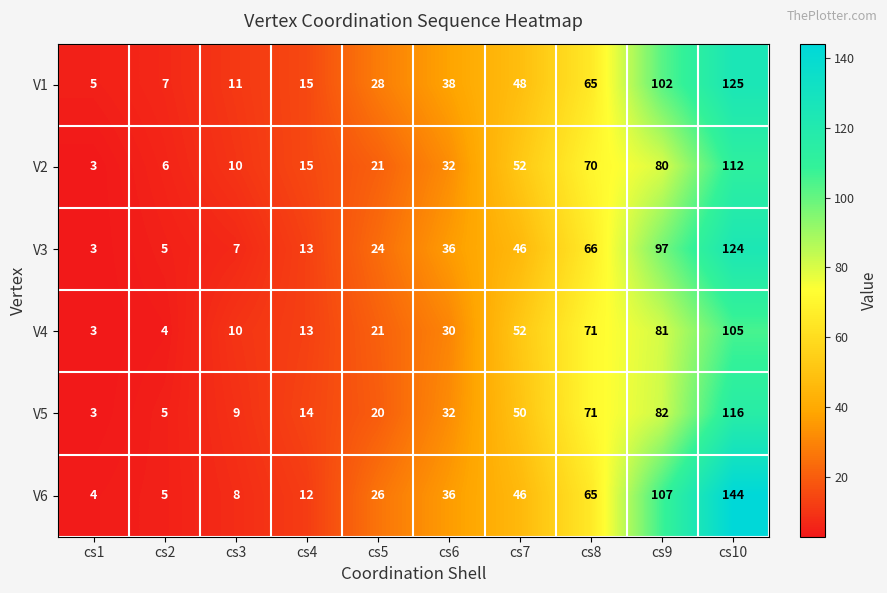

True or false: V4 has a value of 4 at cs2.

True